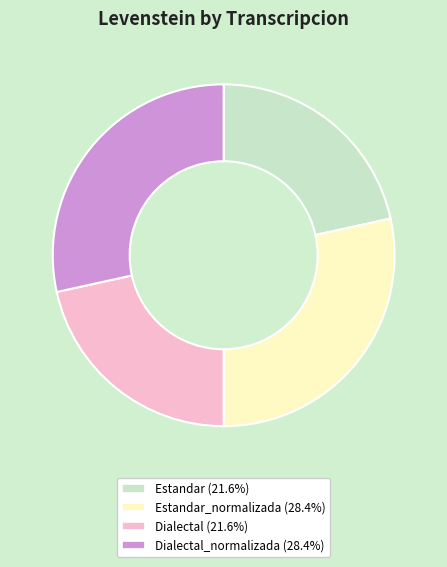

Is there any slice that represents more than half of the pie?

No